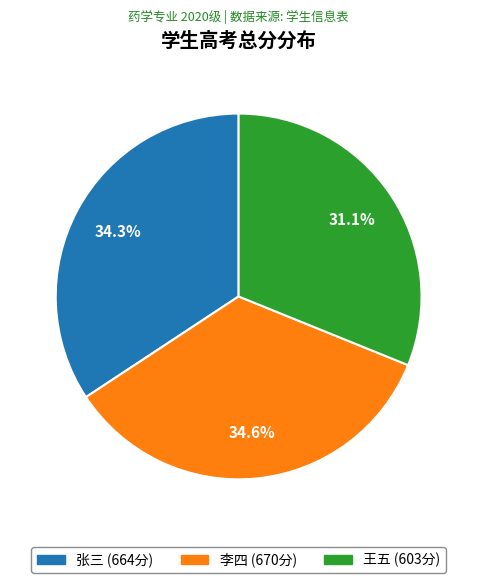

Is there a majority slice in this chart?

No